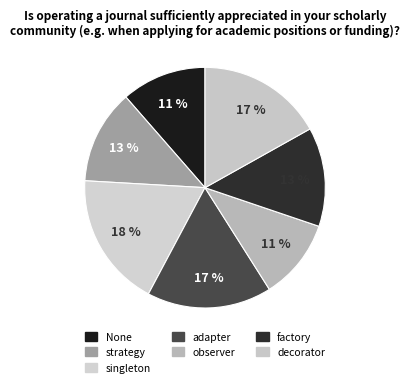

Count the number of slices in the pie.

7